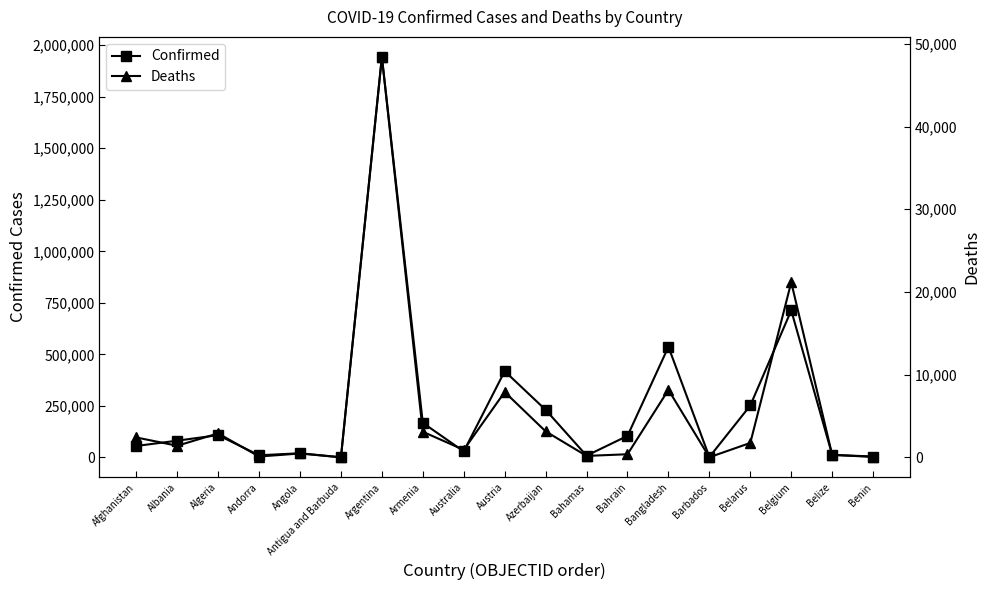

True or false: Confirmed and Deaths intersect in this chart.

False